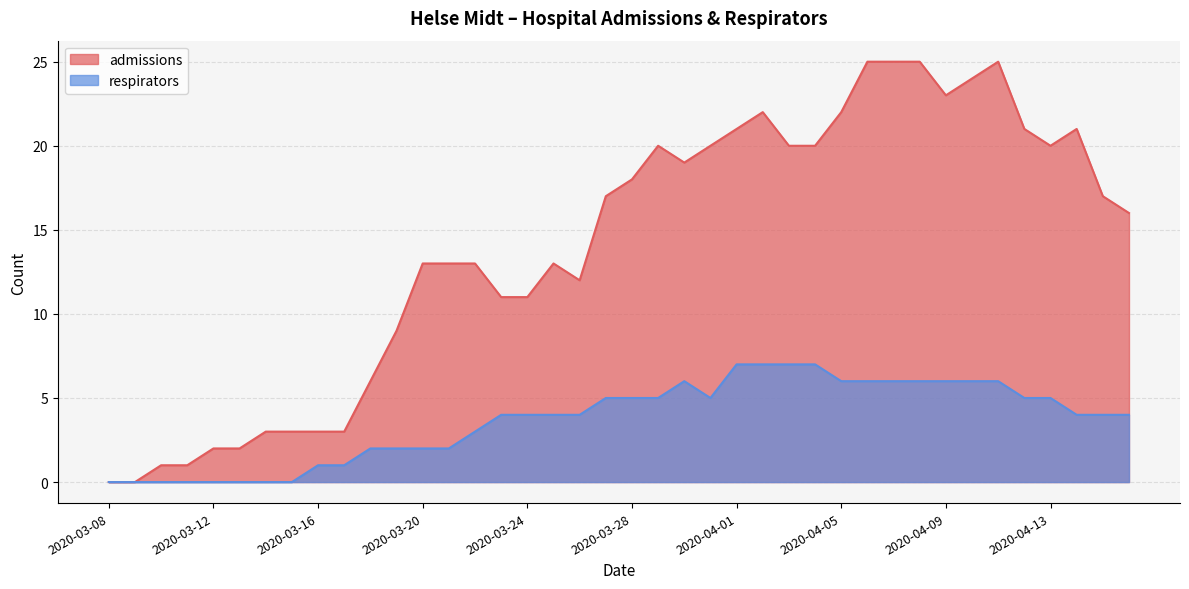

Between 2020-03-23 and 2020-04-08, which is larger?

2020-04-08